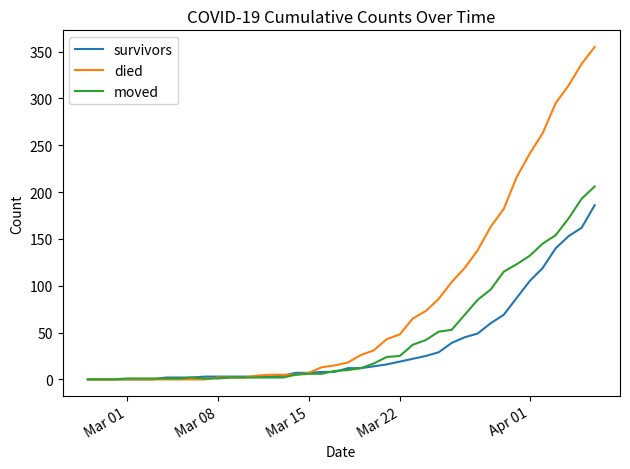

How many values in the moved series are below 10?

20